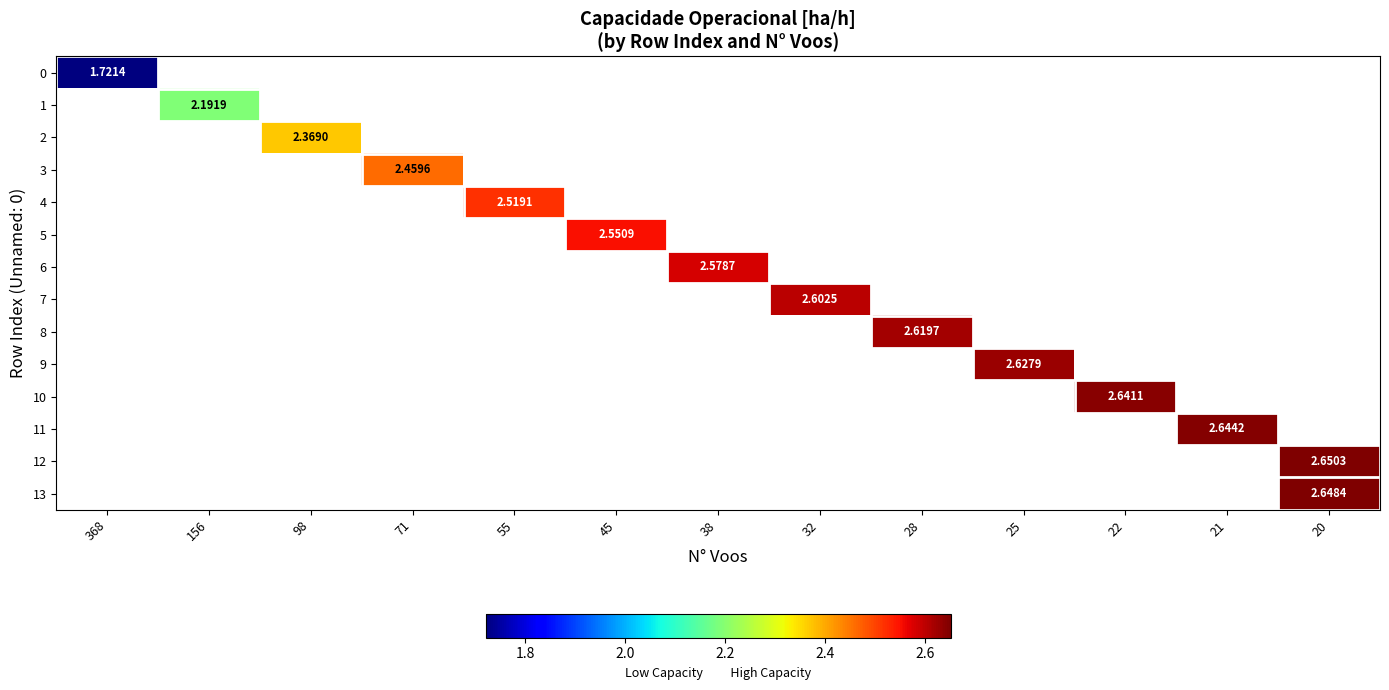

Is it true that 7 equals 1.1 at 32?

False